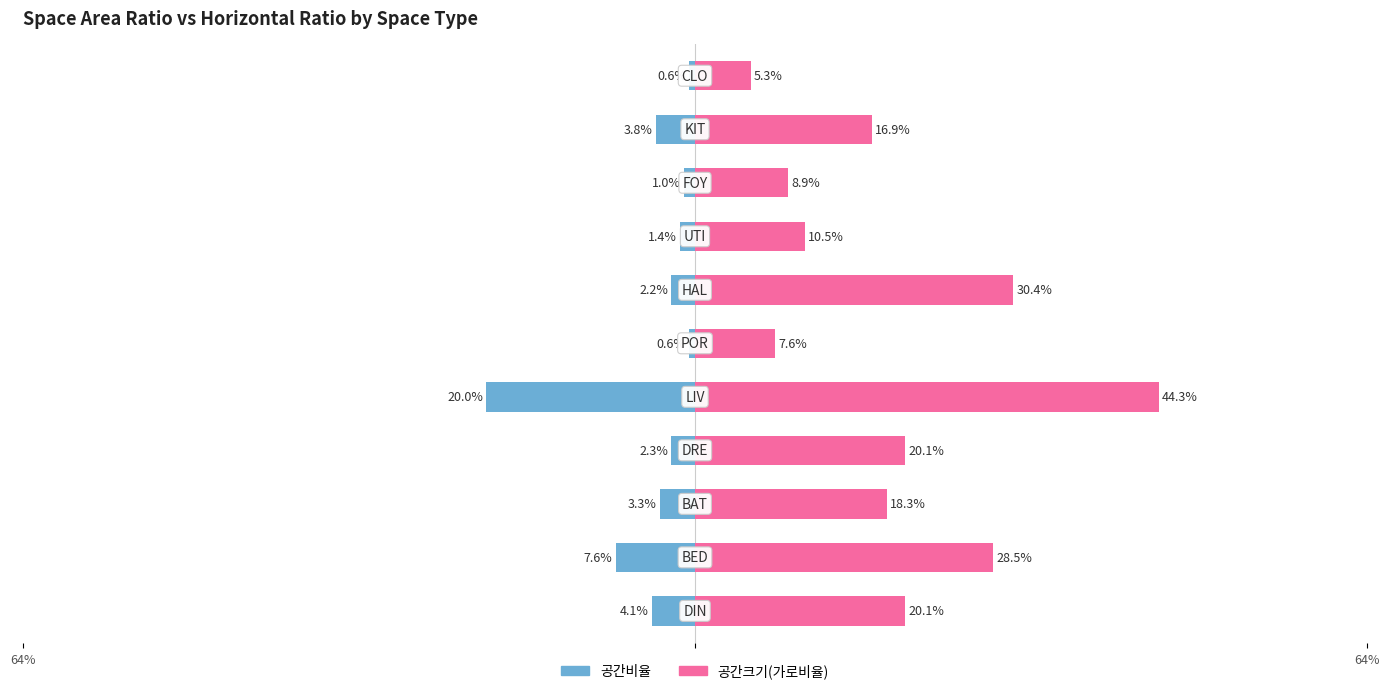

At how many categories does at least one series exceed 31?

1